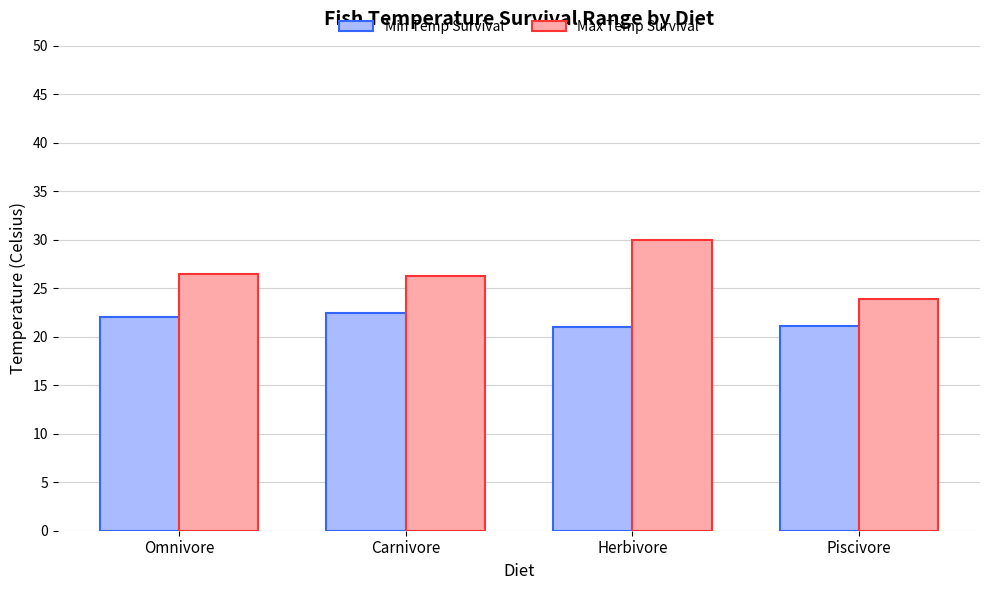

True or false: Max Temp Survival has a value of 32.0 at Piscivore.

False